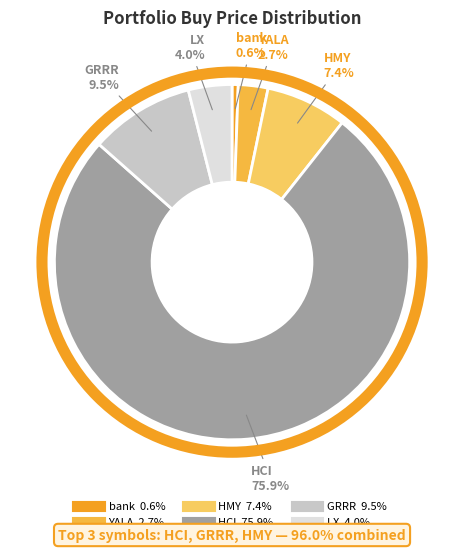

What portion of the pie excludes YALA?

97.3%